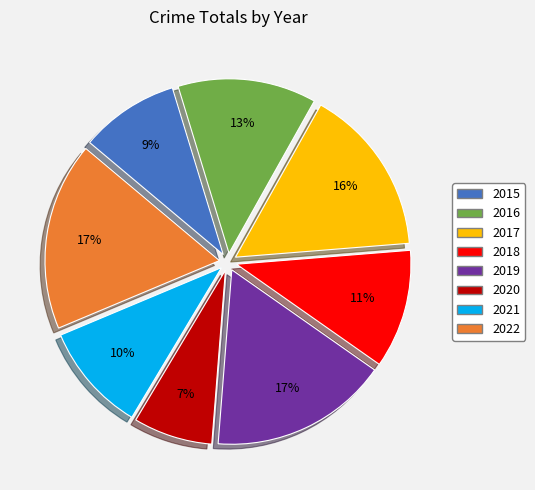

To the nearest percent, what percentage of the pie is 2021?

10%